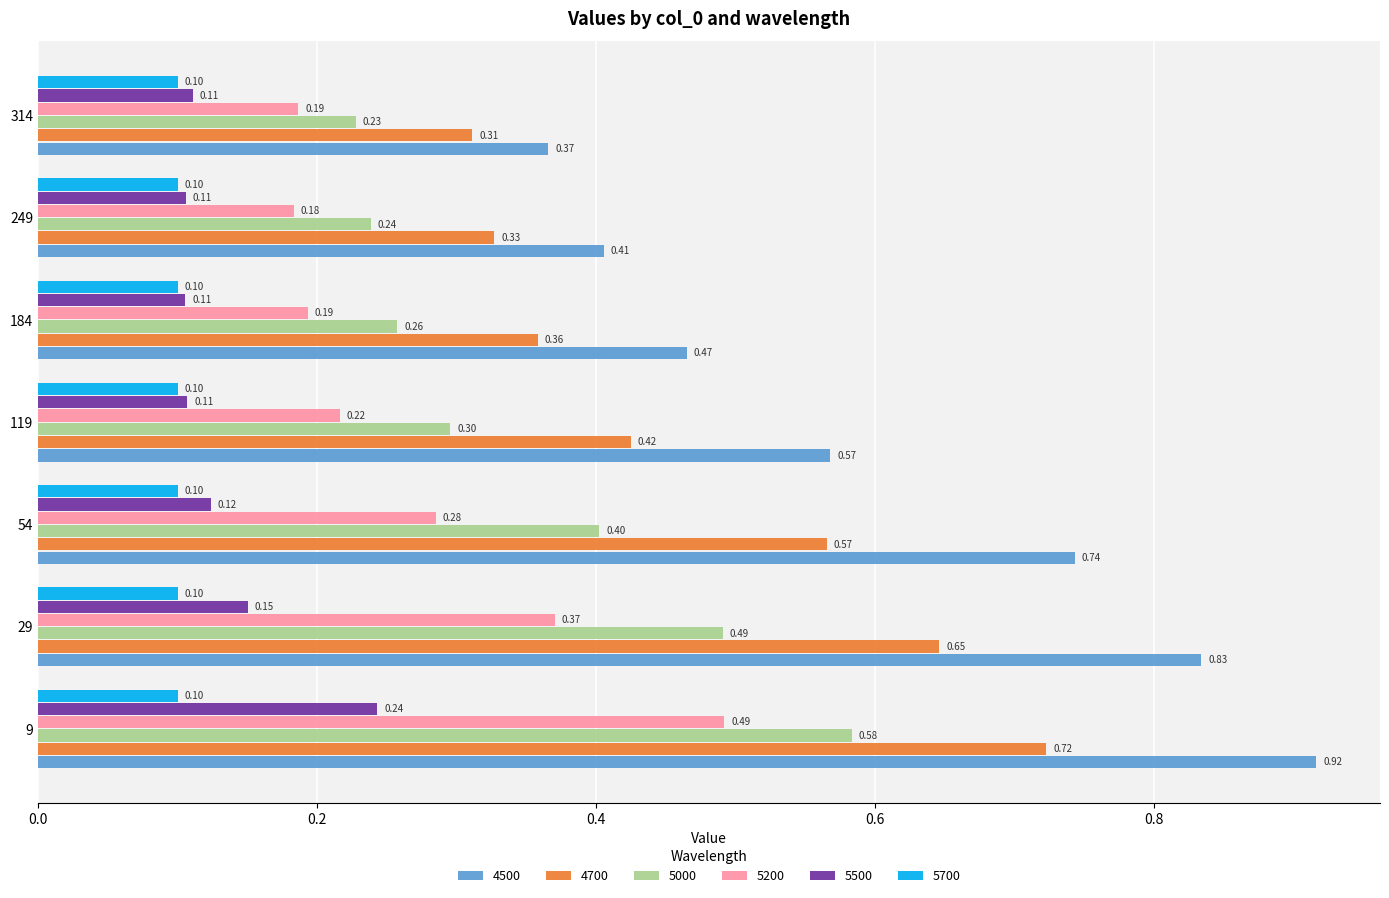

Which series changed the most between 9 and 249?

4500